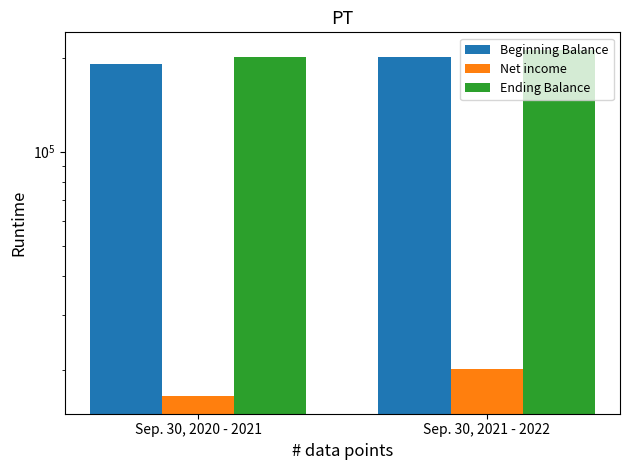

What is the difference between the maximum and minimum values in the Net income series?

3646